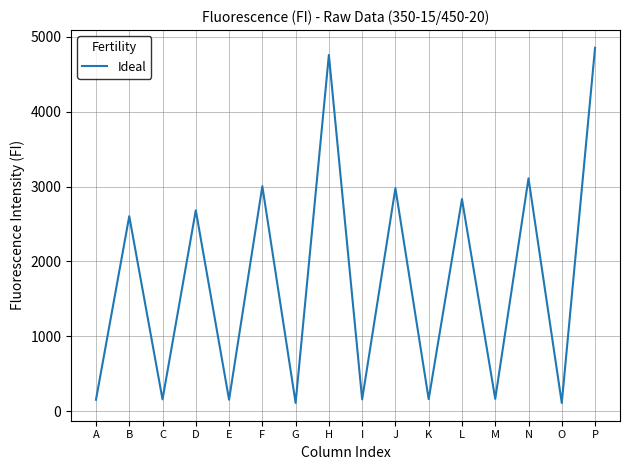

What is the smallest value displayed?

108